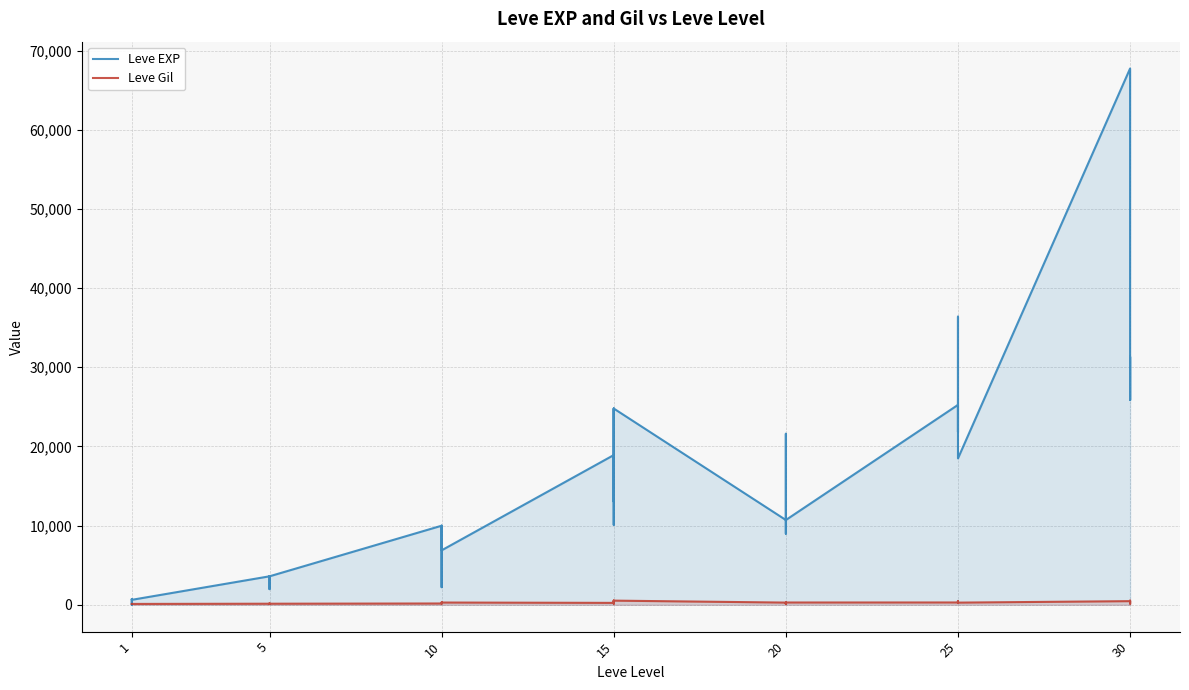

Where is the first local maximum for Leve EXP?

1